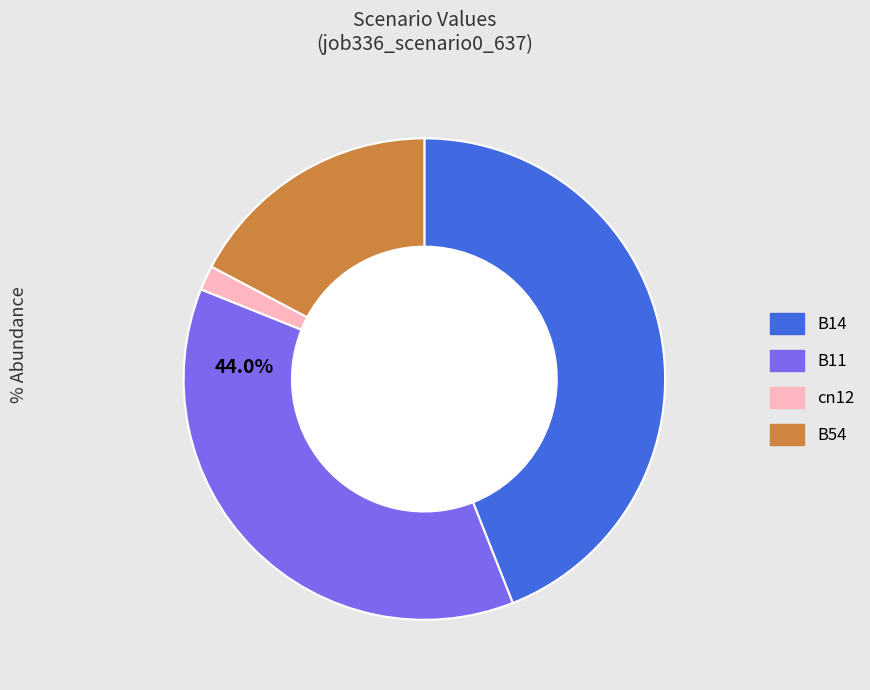

Does any single category account for the majority?

No